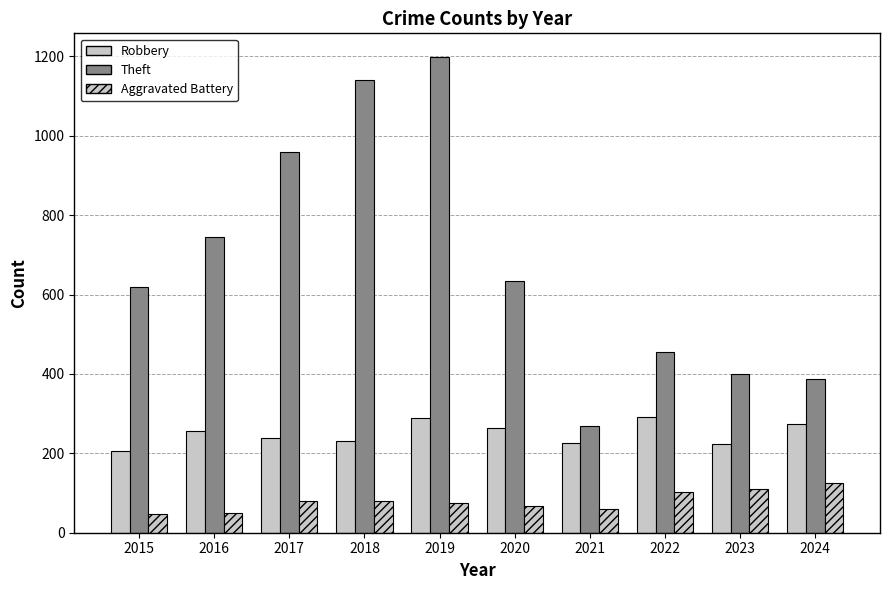

What is the difference between the Theft values at 2016 and 2022?

291